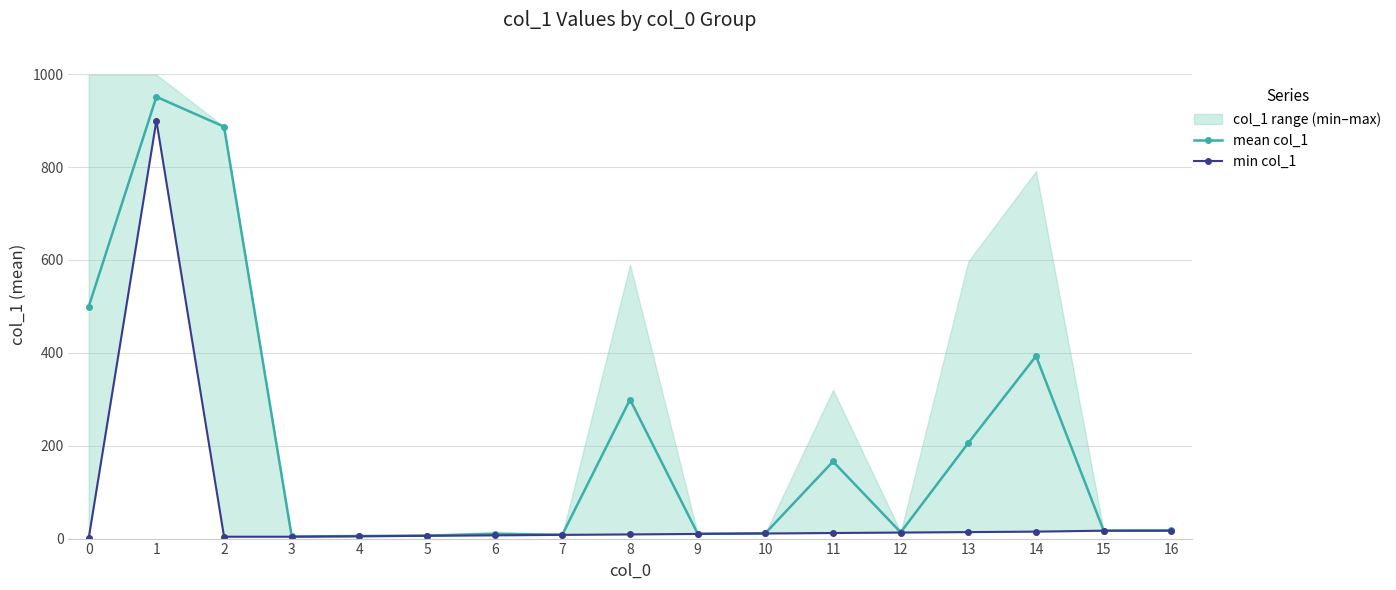

True or false: mean col_1 and min col_1 intersect in this chart.

False